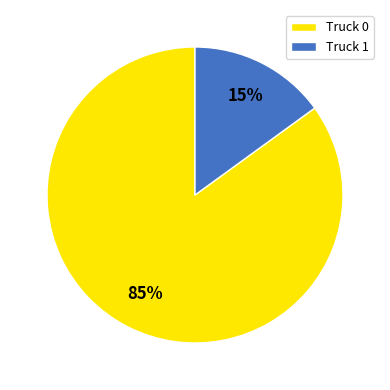

To the nearest percent, what is the difference between the largest and smallest slice percentages?

70%